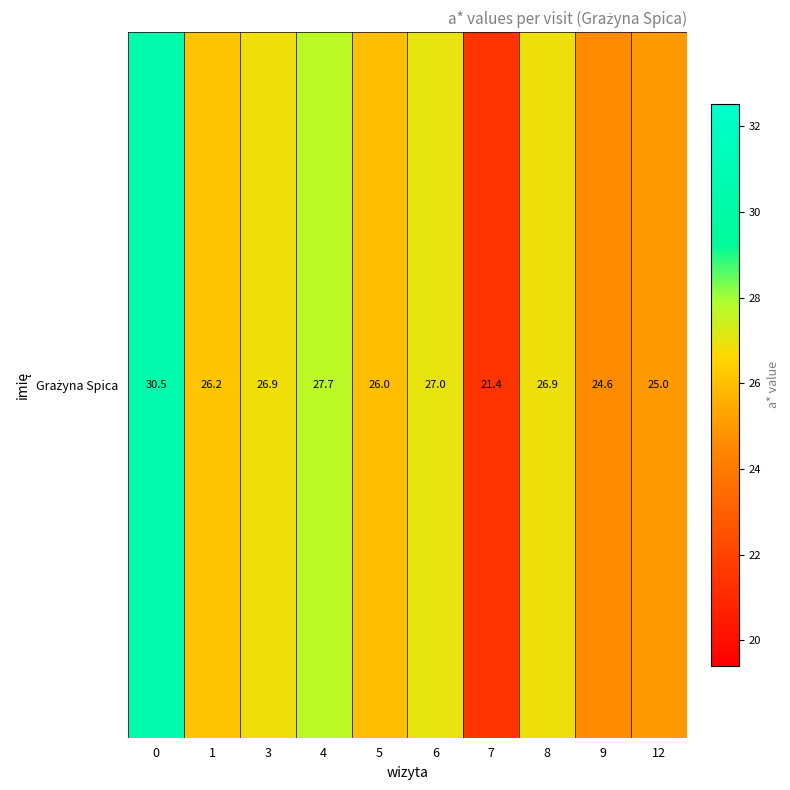

List the labels in order of value, smallest first.

7, 9, 12, 5, 1, 3, 8, 6, 4, 0